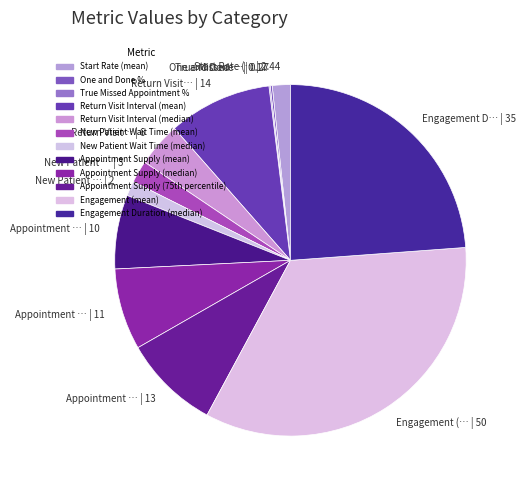

How many slices are in this pie chart?

12